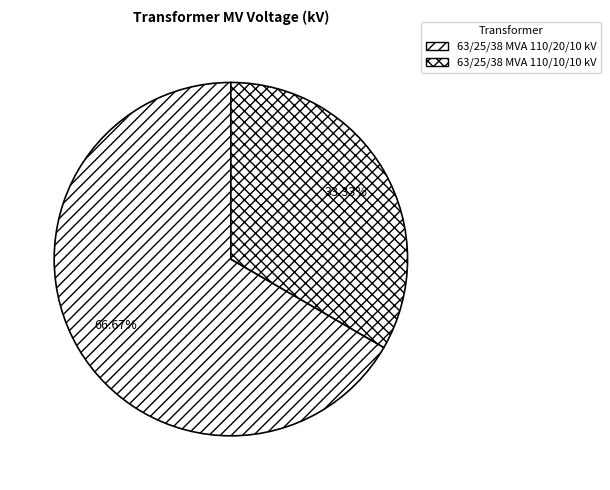

Rank the categories by value from lowest to highest.

63/25/38 MVA 110/10/10 kV, 63/25/38 MVA 110/20/10 kV